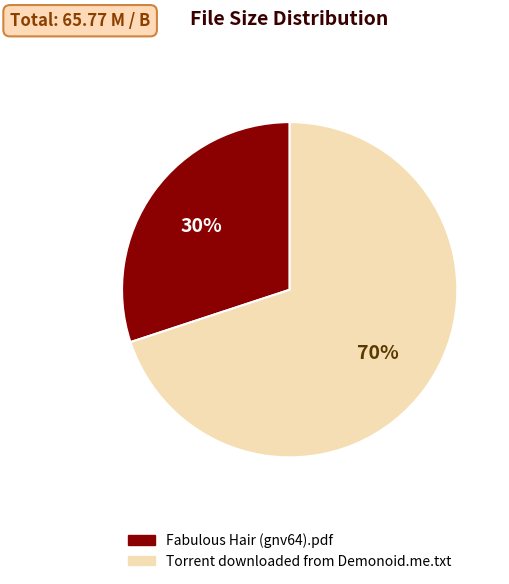

Rank the categories by value from lowest to highest.

Fabulous Hair (gnv64).pdf, Torrent downloaded from Demonoid.me.txt